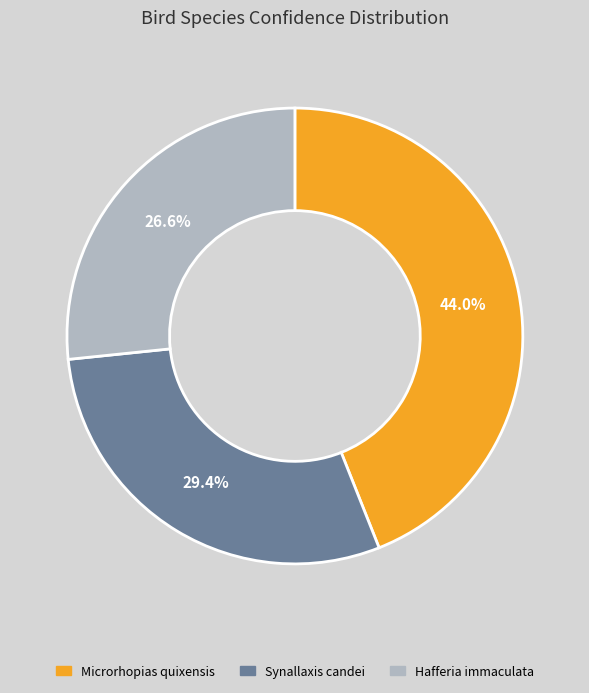

What is the smallest slice in the pie chart?

Hafferia immaculata